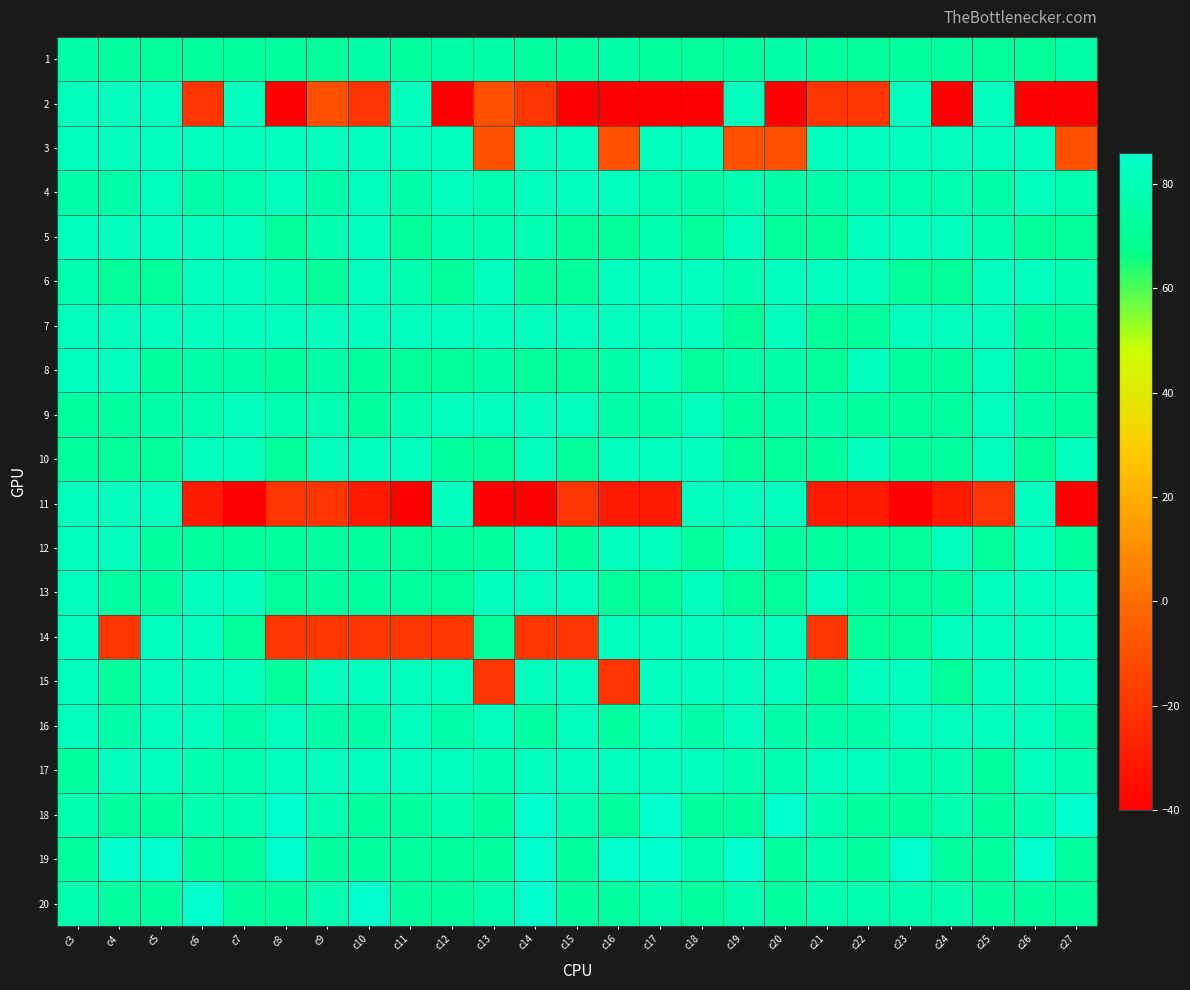

Between c18 and c22, which series saw the biggest shift?

11